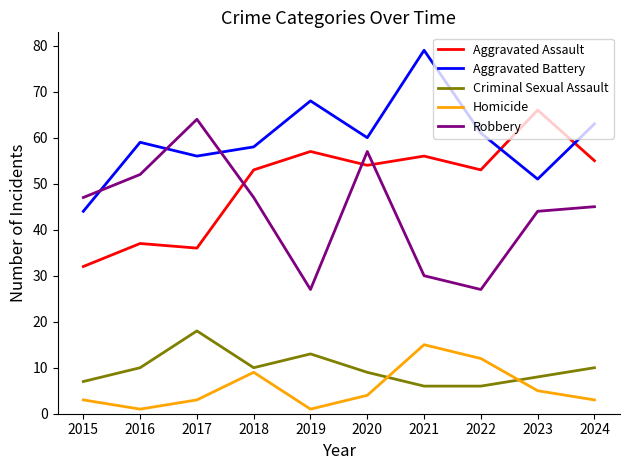

How many times do Criminal Sexual Assault and Homicide cross each other?

2